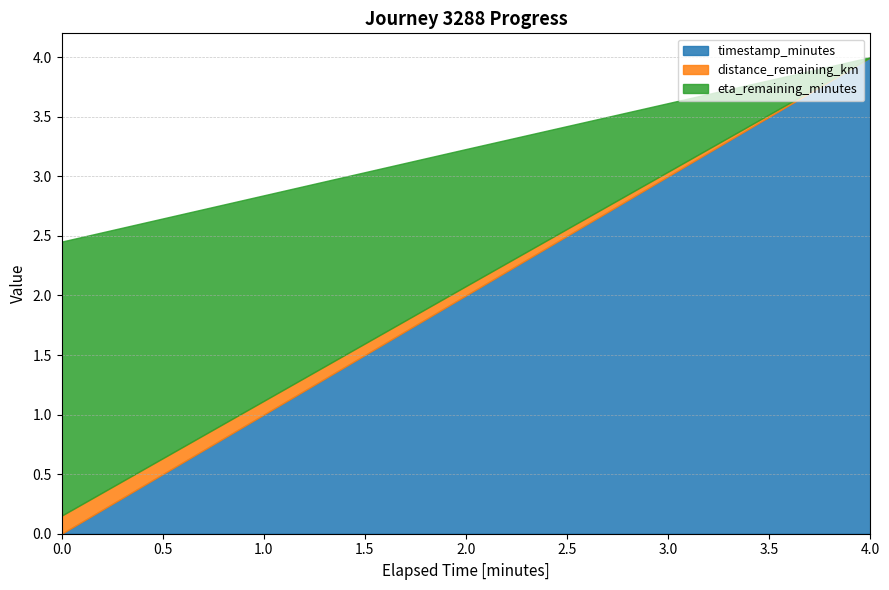

Which series has the largest total across all categories?

timestamp_minutes